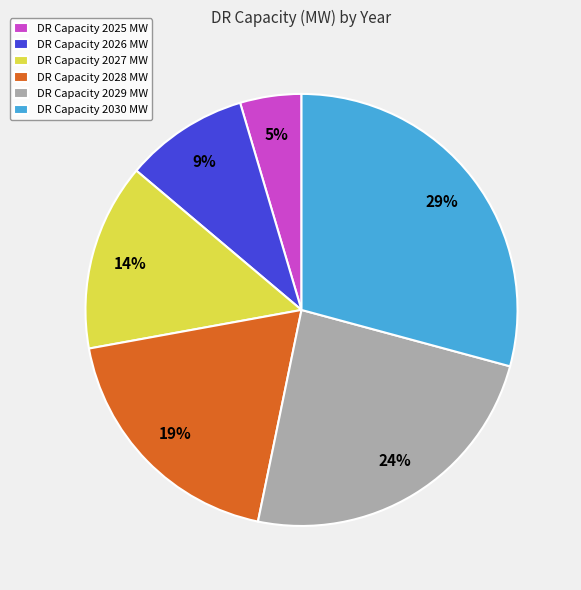

How many slices are in this pie chart?

6